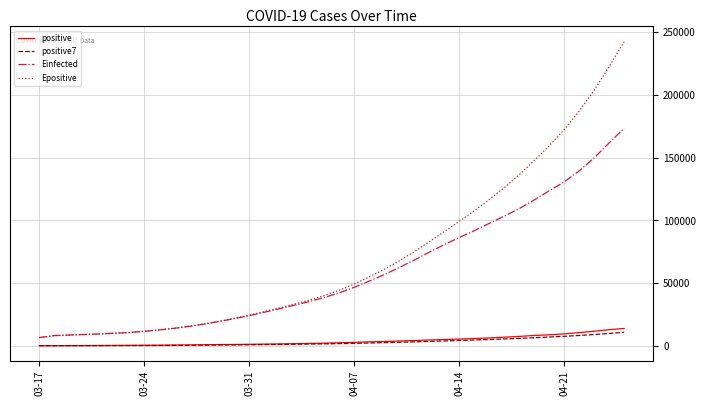

Which series has the widest spread of values?

Epositive